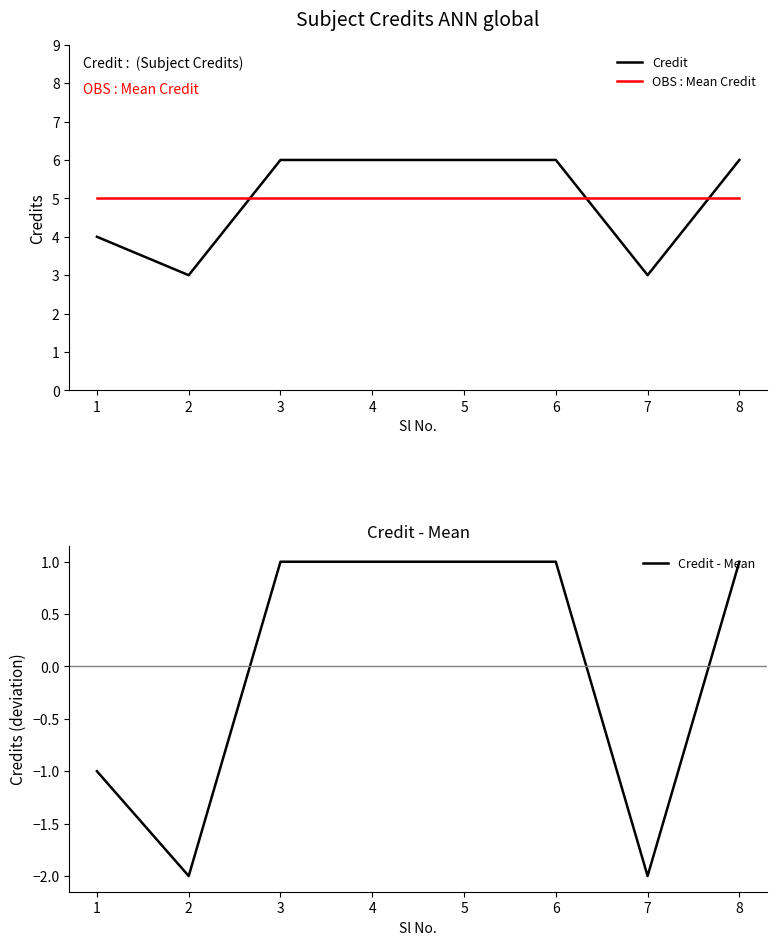

Which series changed the most between 2 and 4?

Credit